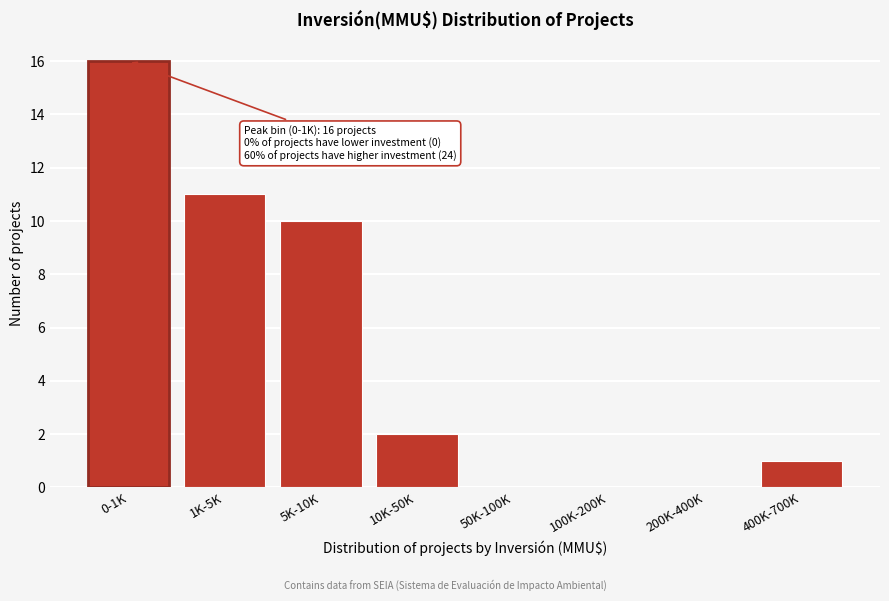

Reading left to right, transcribe all the data shown in this chart.

0-1K=16	1K-5K=11	5K-10K=10	10K-50K=2	50K-100K=0	100K-200K=0	200K-400K=0	400K-700K=1